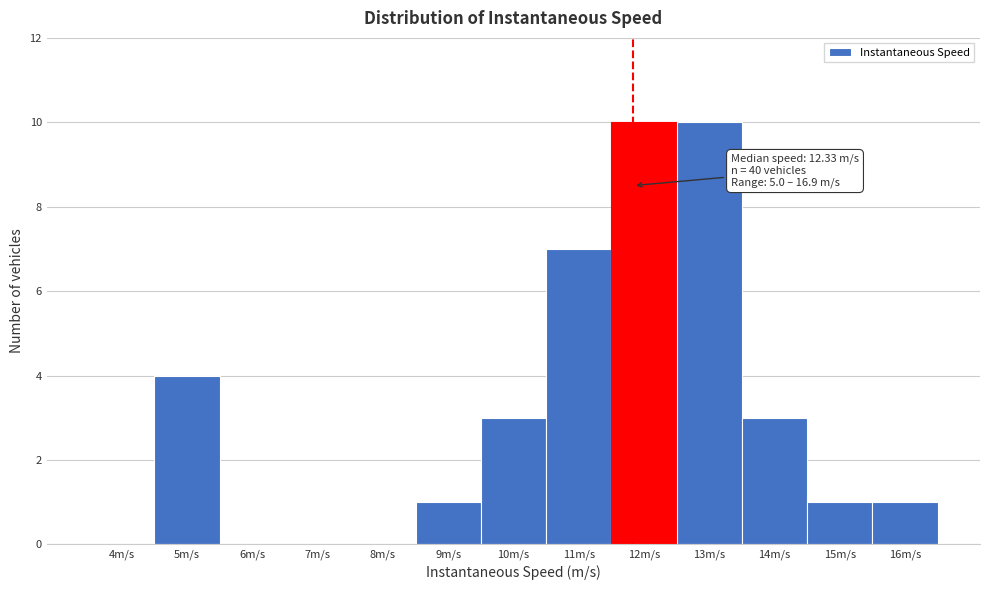

Reading left to right, transcribe all the data shown in this chart.

4m/s=0	5m/s=4	6m/s=0	7m/s=0	8m/s=0	9m/s=1	10m/s=3	11m/s=7	12m/s=10	13m/s=10	14m/s=3	15m/s=1	16m/s=1